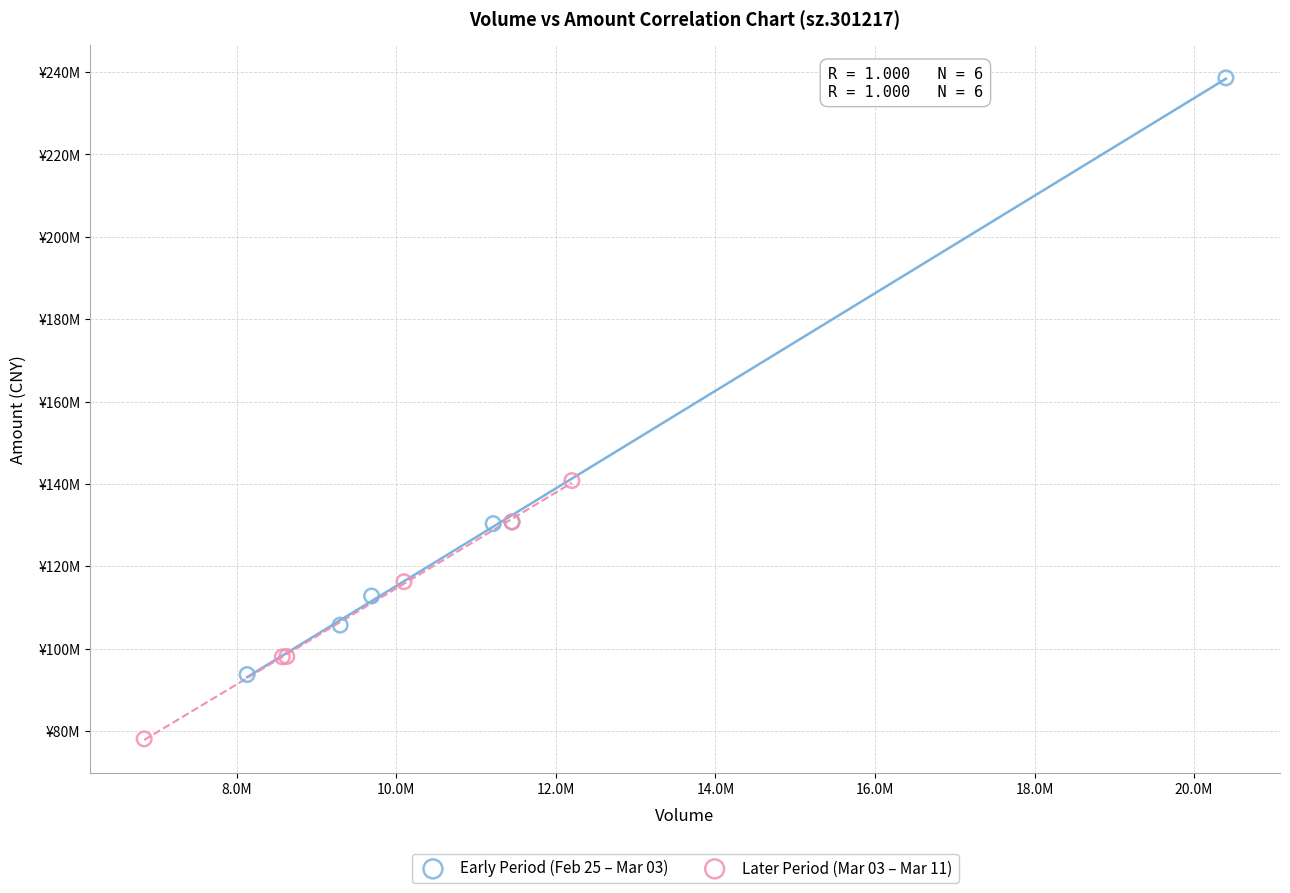

Which series reaches the minimum Y coordinate?

Later Period (Mar 03 – Mar 11)